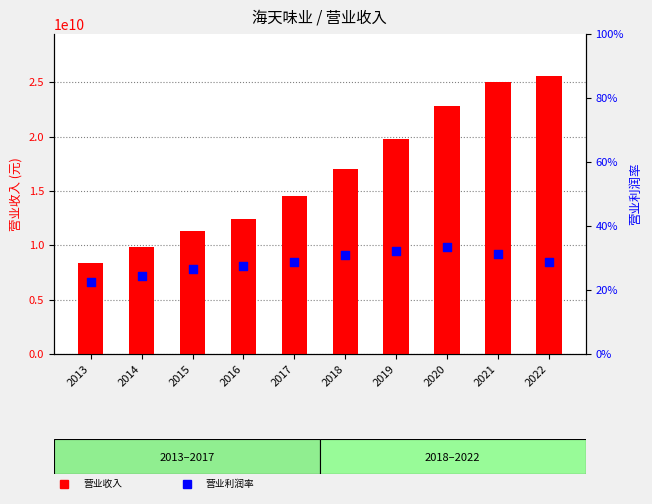

Which series has the largest total across all categories?

营业收入